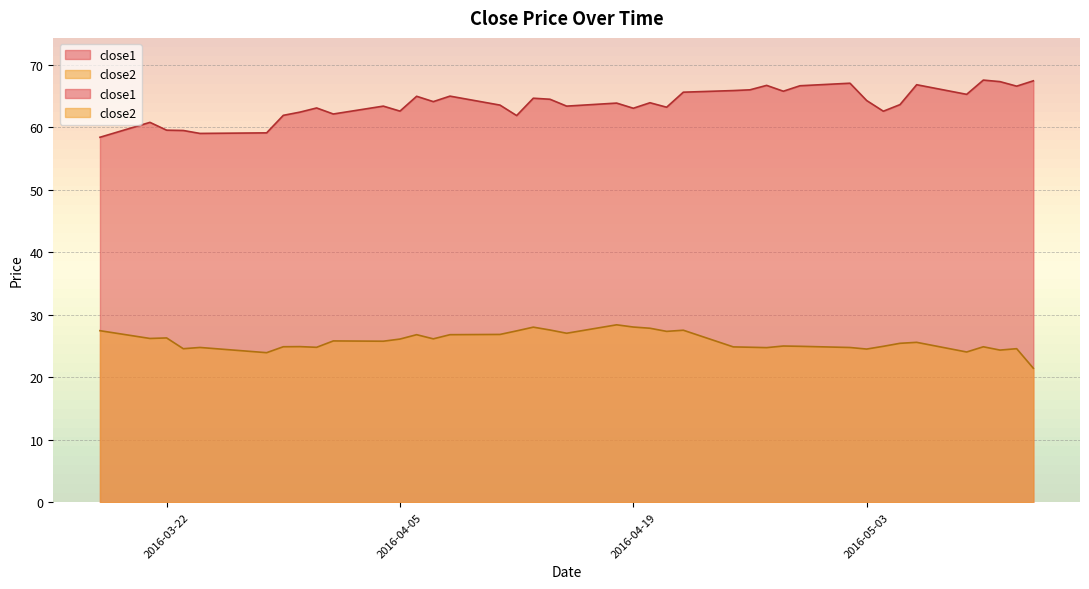

At which category is the sum across all series the highest?

2016-04-22